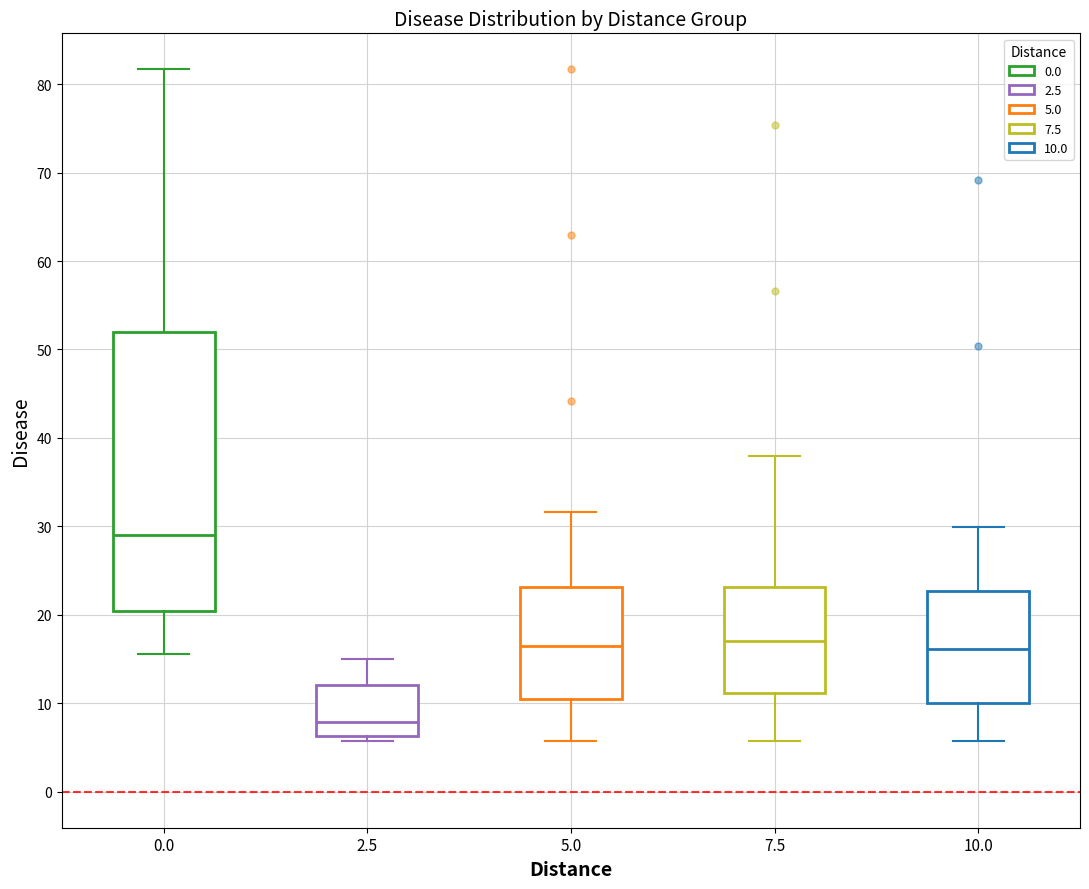

Which box's median line is the highest?

0.0